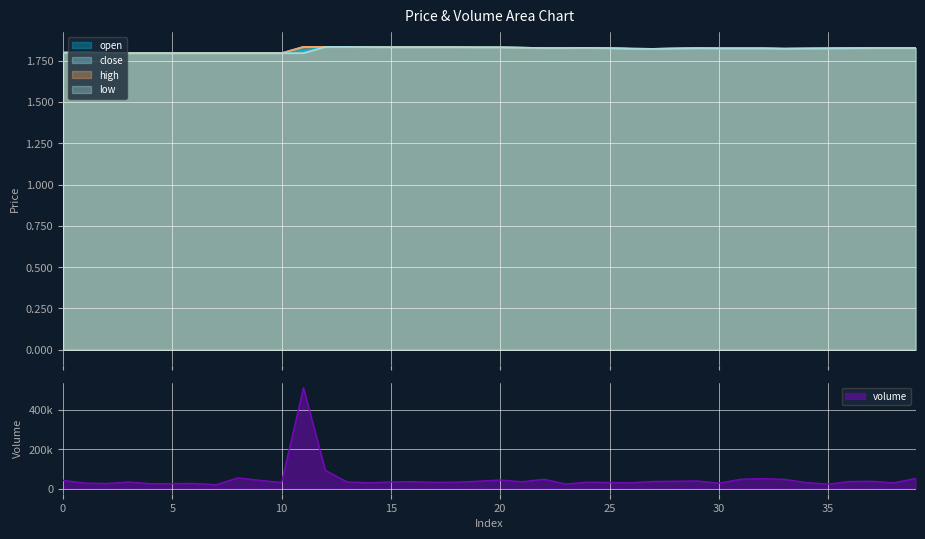

True or false: high and close cross at least once.

False